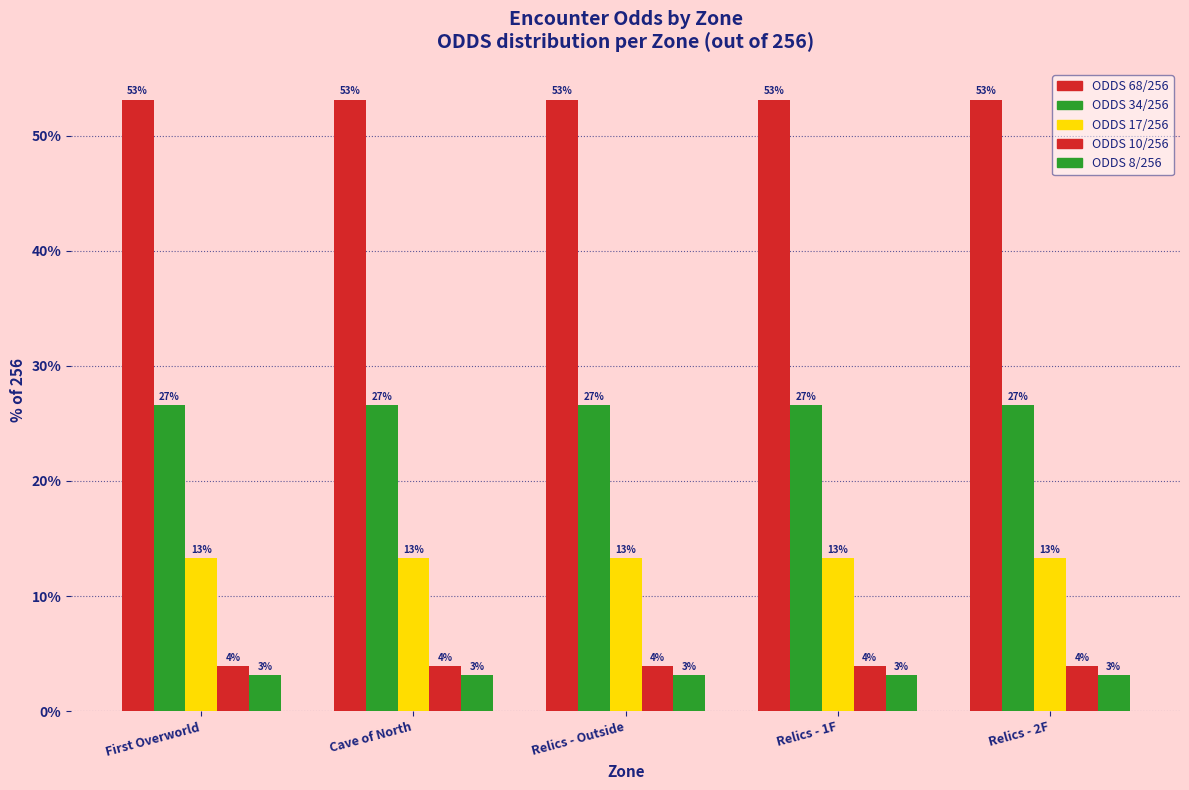

Between First Overworld and Relics - 1F, which is larger?

First Overworld